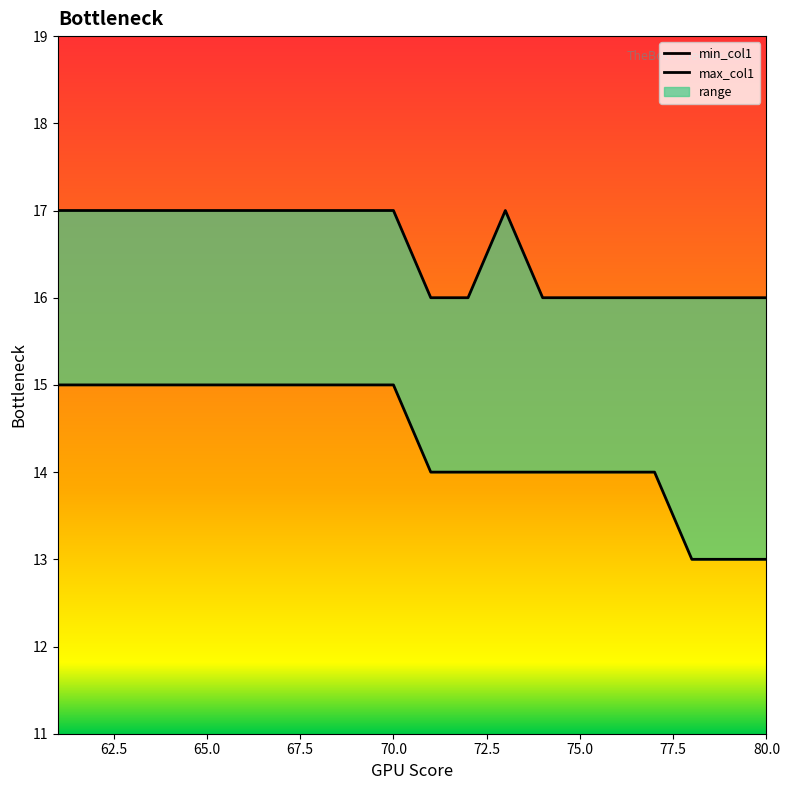

Which series has the largest total across all categories?

max_col1